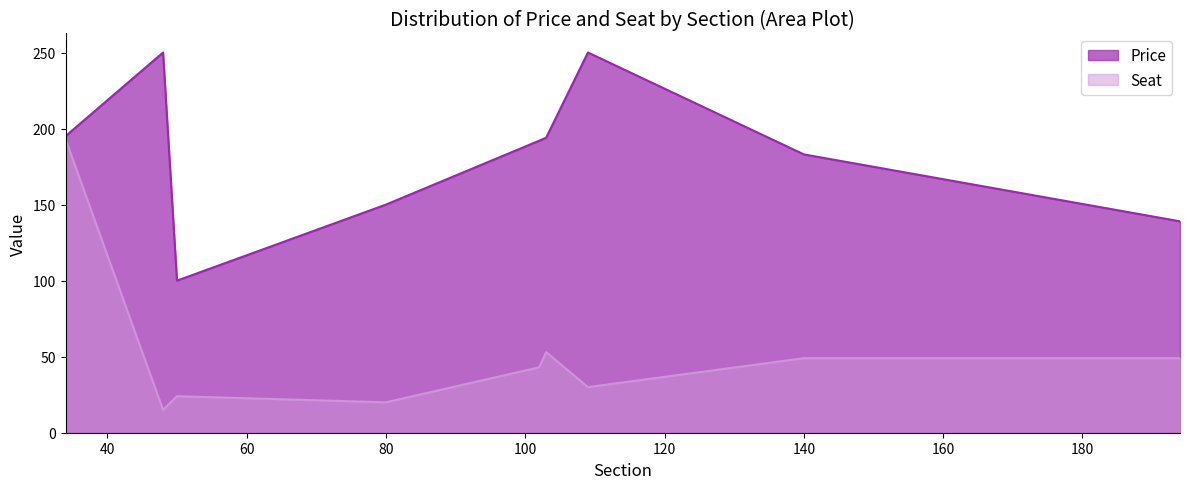

True or false: Seat and Price intersect in this chart.

False